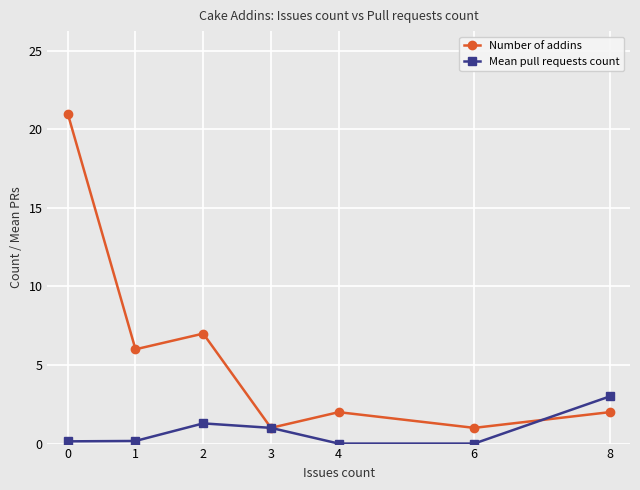

What is the highest value of the Mean pull requests count series?

3.0